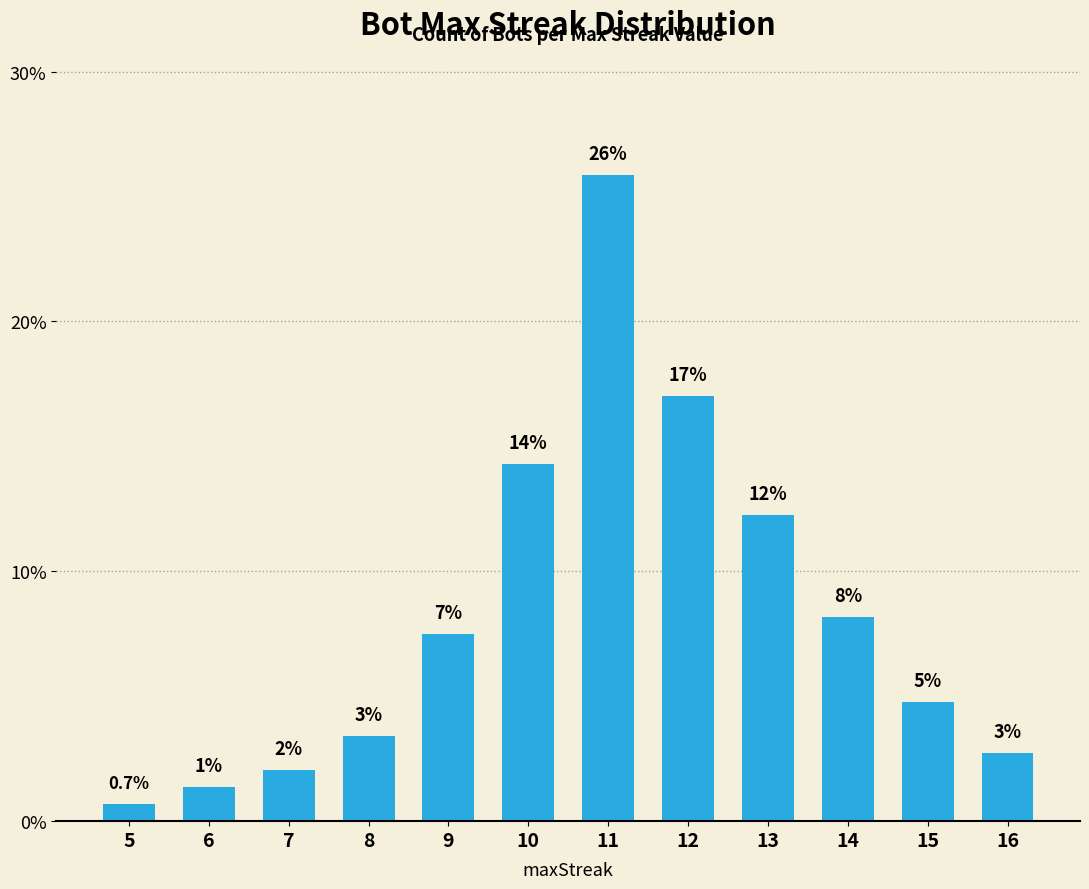

What is the change in value from 5 to 9?

+6.8